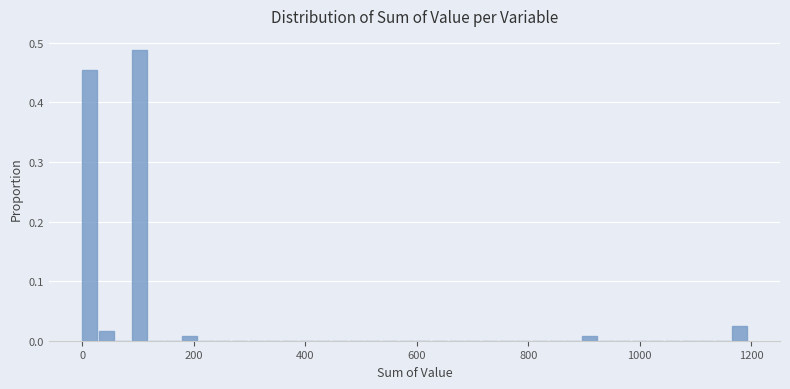

Read against the x-axis, roughly where is the centre of the tallest bar?

100